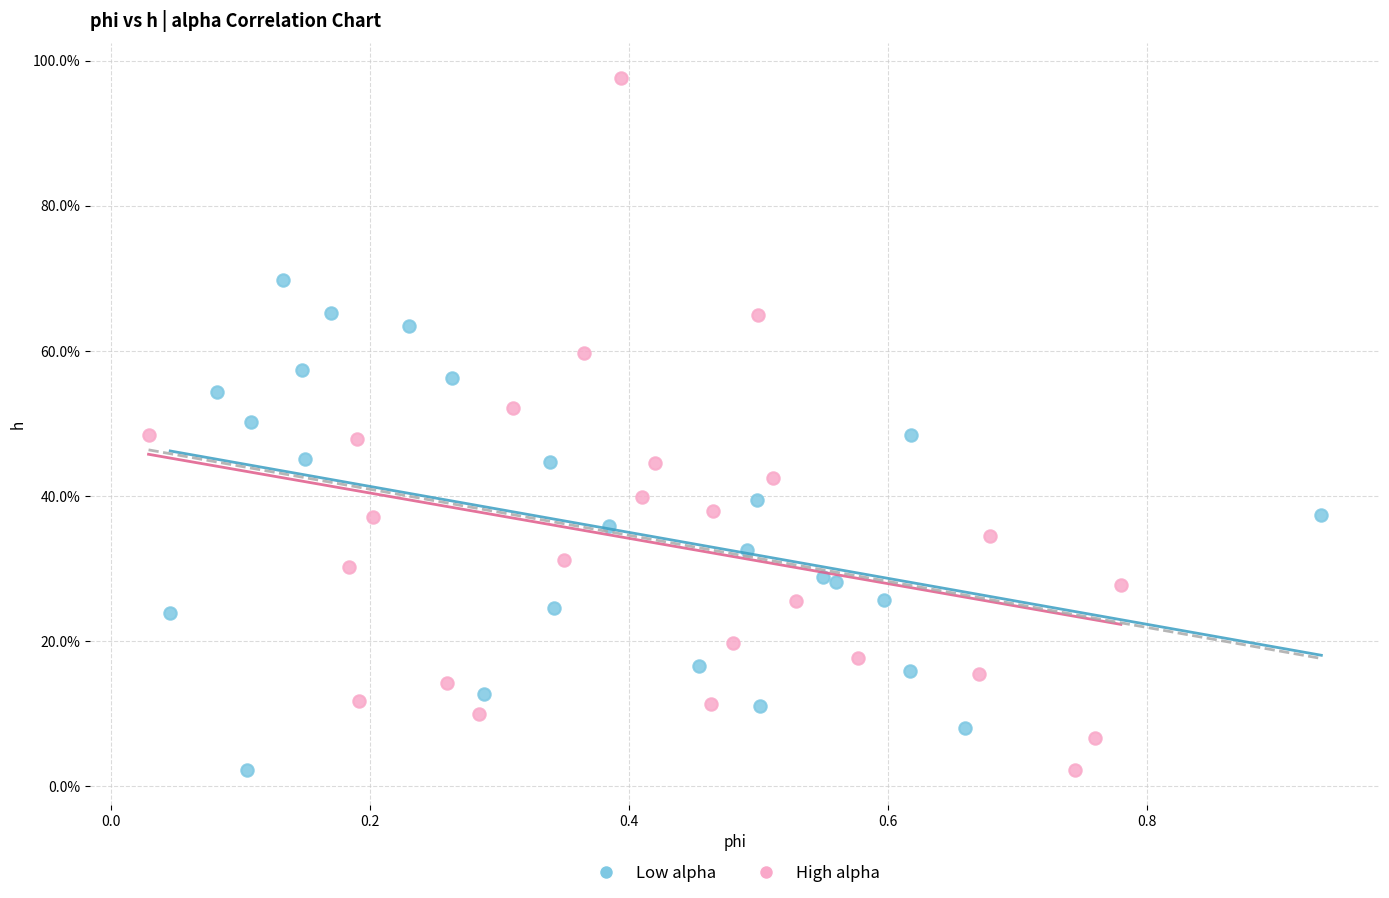

What are all the series names shown in the legend?

Low alpha, High alpha